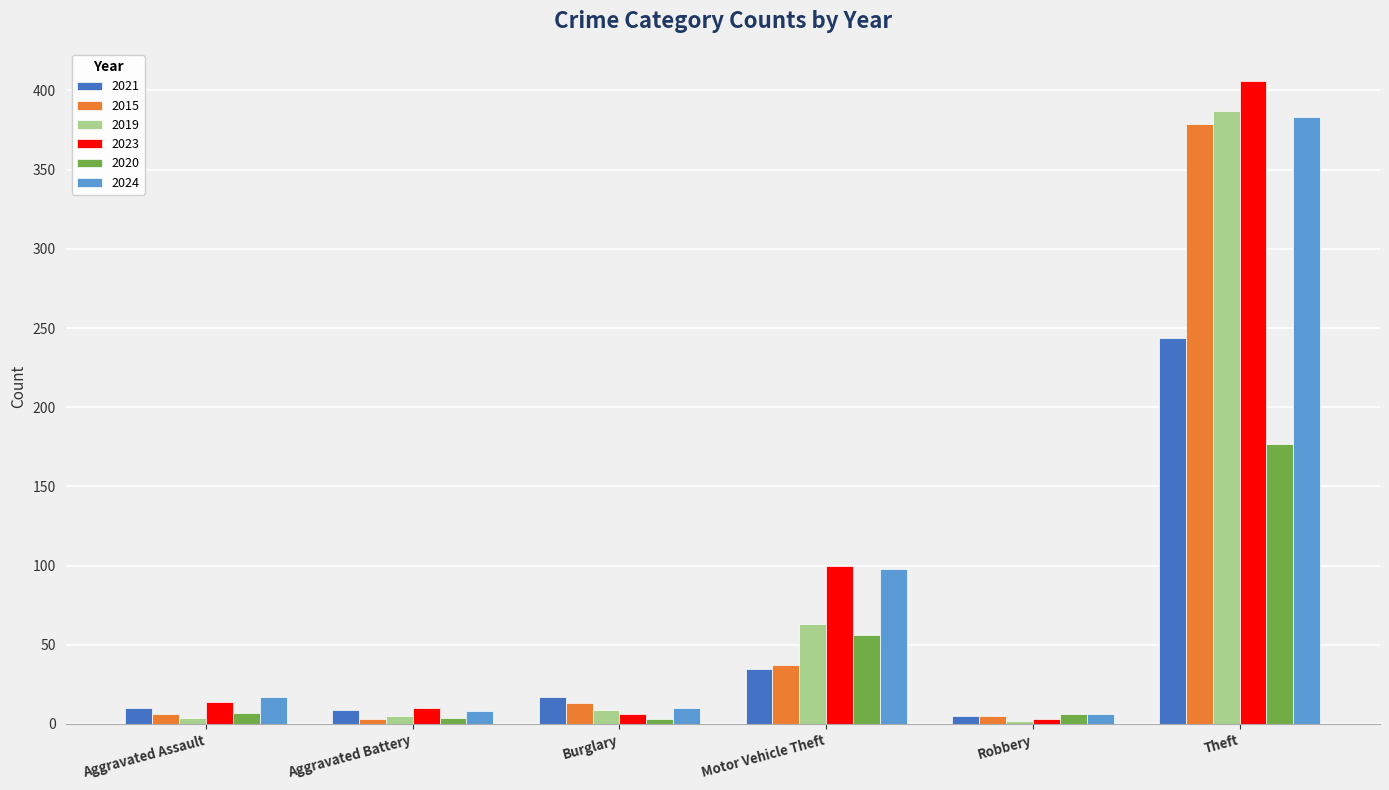

What value does the 2023 series have at Theft?

406